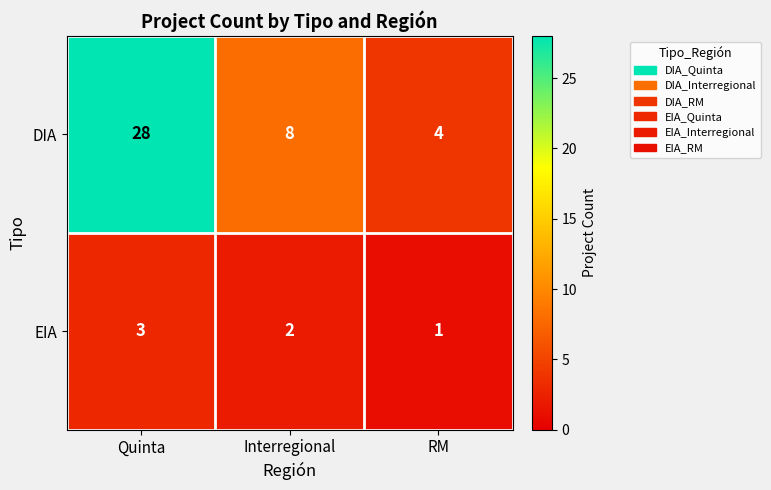

Between Interregional and RM, which series saw the biggest shift?

DIA